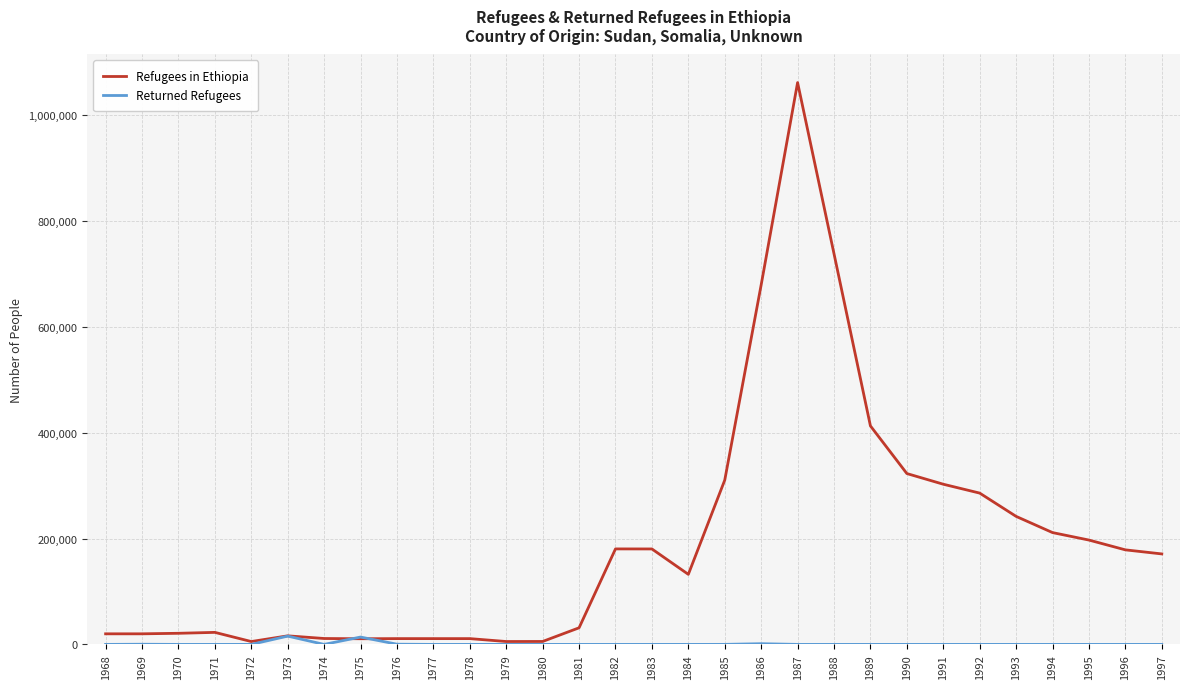

After their last crossing, which series has the higher values: Refugees in Ethiopia or Returned Refugees?

Refugees in Ethiopia